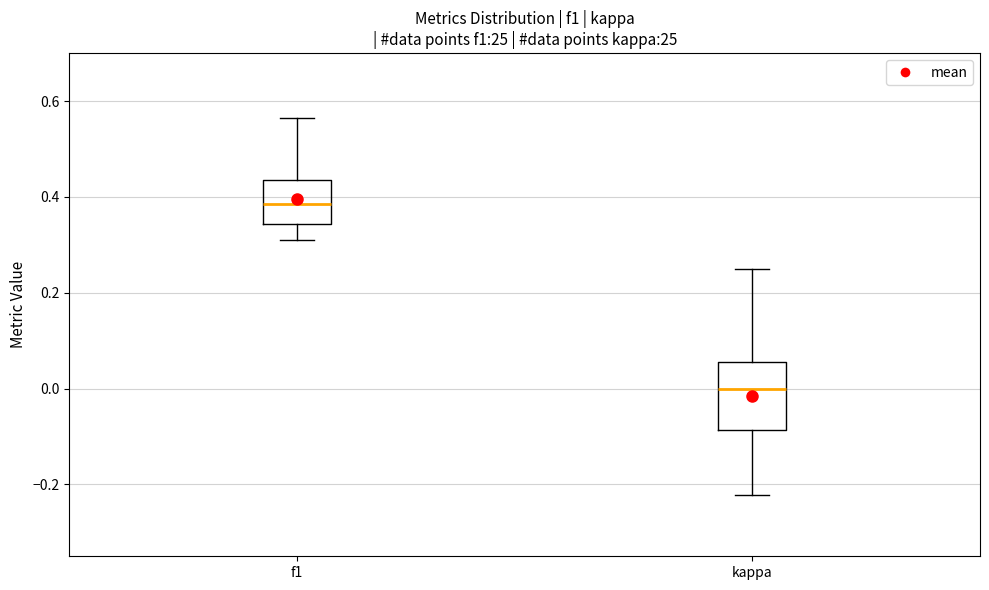

Reading left to right, transcribe this box plot: for each box, give where its median line is, the range the box spans, and where its two whiskers end, as read against the y-axis. The values are not printed on the chart, so give them approximately, as read against the axis.

f1: median 0.38, box 0.34 to 0.44, whiskers 0.32 to 0.56
kappa: median 0.00, box -0.08 to 0.06, whiskers -0.22 to 0.26